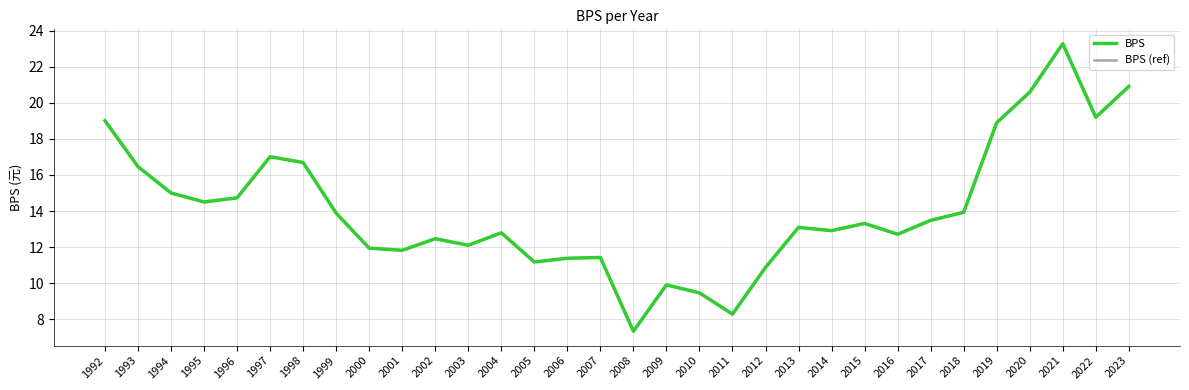

Reading left to right, extract all data points from this chart.

BPS: 1992=19.0	1993=16.5	1994=15.0	1995=14.5	1996=14.7	1997=17.0	1998=16.7	1999=13.9	2000=11.9	2001=11.8	2002=12.5	2003=12.1	2004=12.8	2005=11.2	2006=11.4	2007=11.4	2008=7.3	2009=9.9	2010=9.5	2011=8.3	2012=10.9	2013=13.1	2014=12.9	2015=13.3	2016=12.7	2017=13.5	2018=13.9	2019=18.9	2020=20.6	2021=23.3	2022=19.2	2023=20.9
BPS (ref): 1992=19.0	1993=16.5	1994=15.0	1995=14.5	1996=14.7	1997=17.0	1998=16.7	1999=13.9	2000=11.9	2001=11.8	2002=12.5	2003=12.1	2004=12.8	2005=11.2	2006=11.4	2007=11.4	2008=7.3	2009=9.9	2010=9.5	2011=8.3	2012=10.9	2013=13.1	2014=12.9	2015=13.3	2016=12.7	2017=13.5	2018=13.9	2019=18.9	2020=20.6	2021=23.3	2022=19.2	2023=20.9